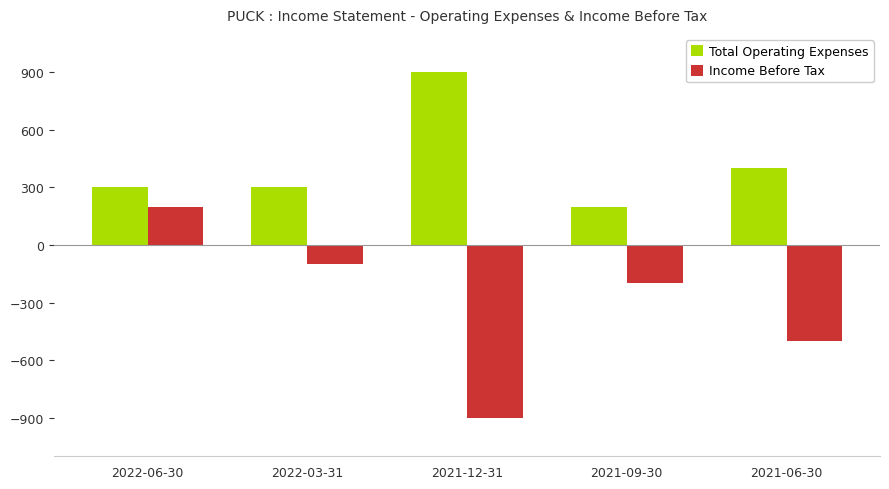

What is the value of the Total Operating Expenses bar at the 2nd from the left?

300